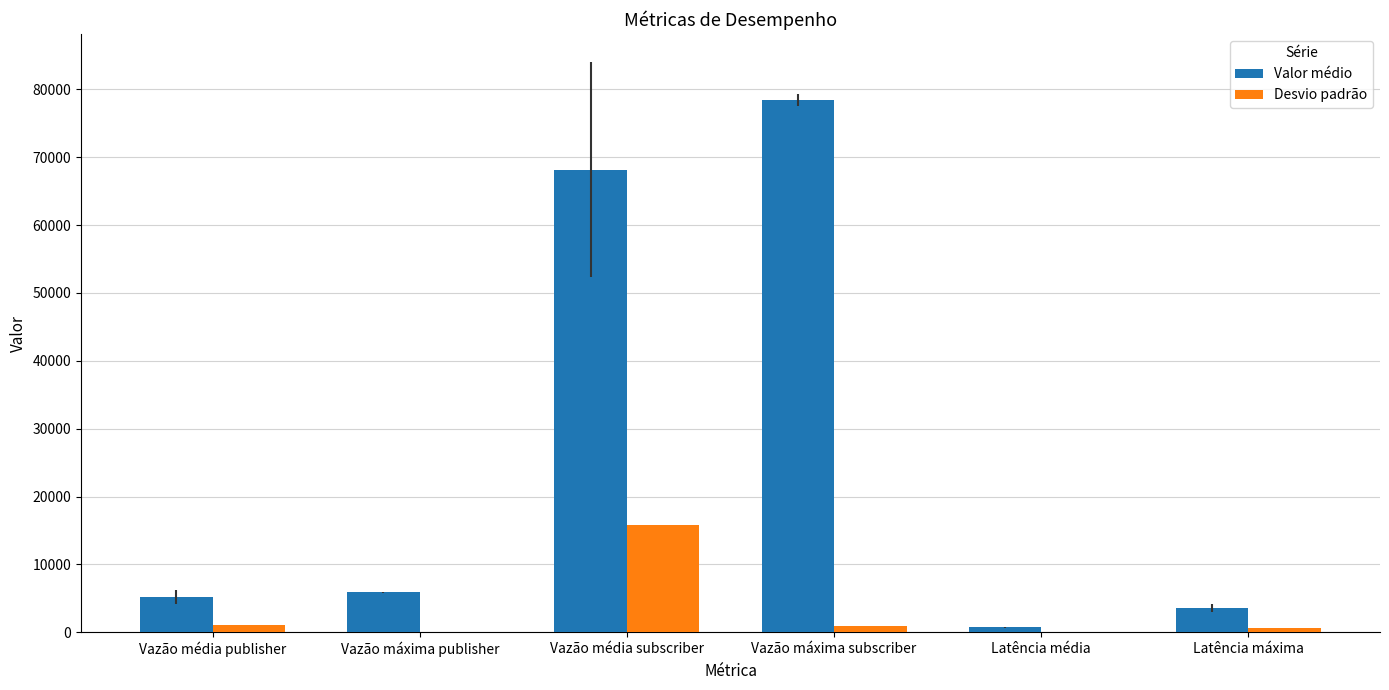

What is the difference between the Valor médio values at Latência média and Vazão máxima subscriber?

77664.8